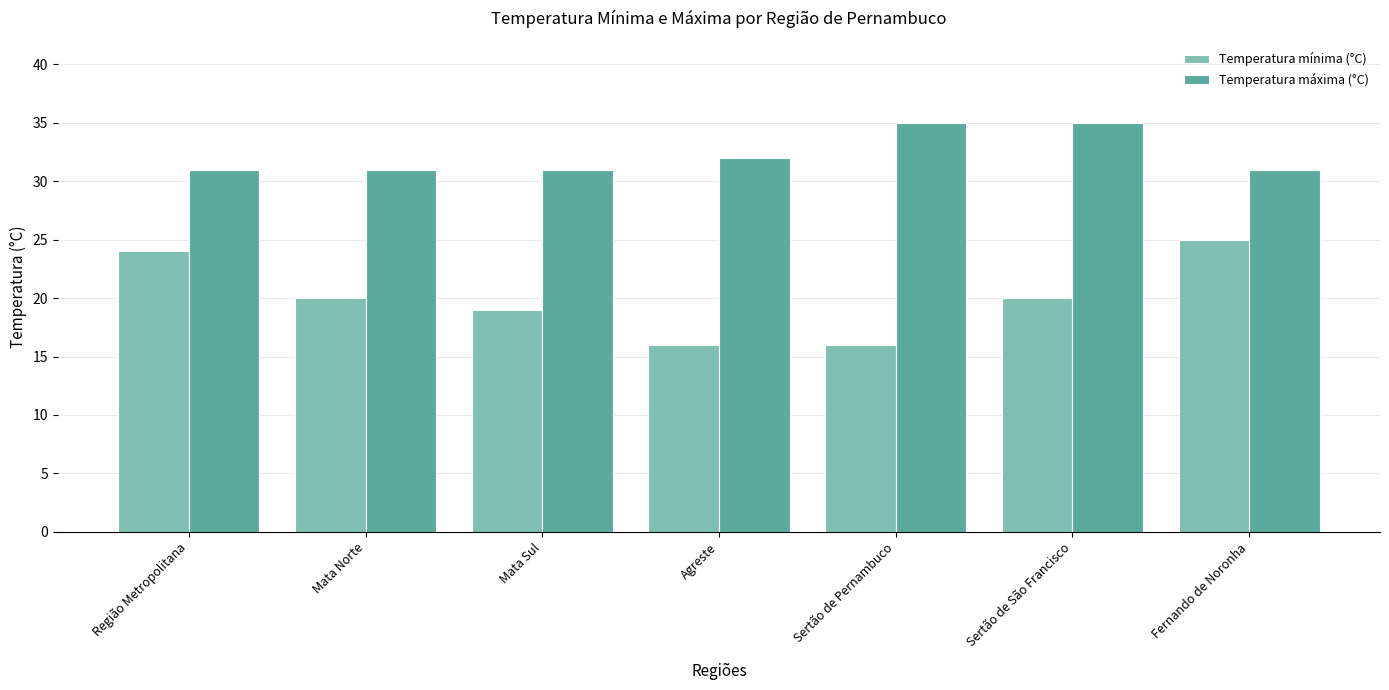

What is the total value across all series at Sertão de Pernambuco?

51